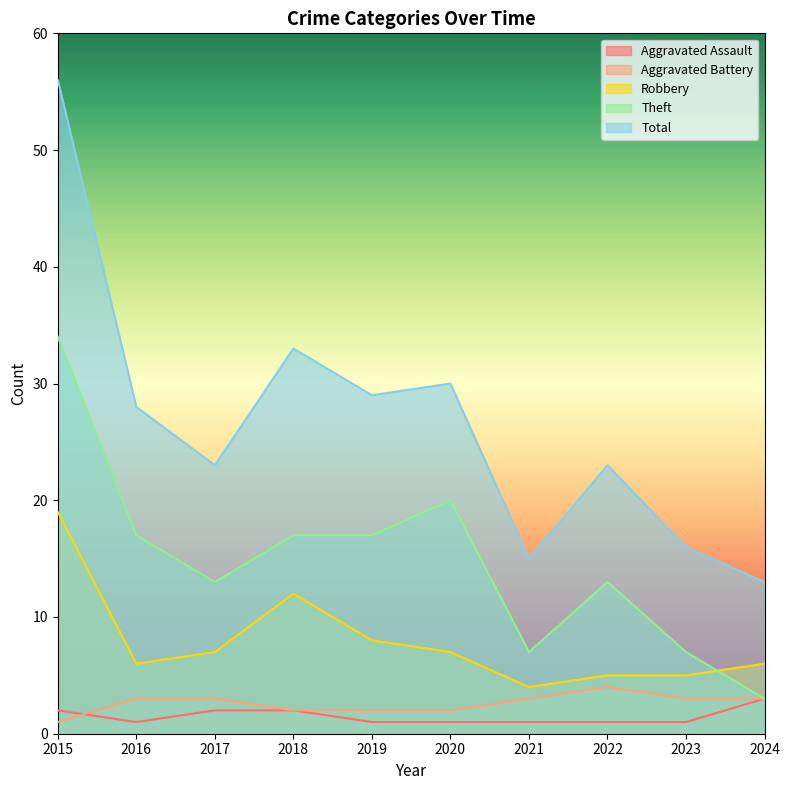

What is the value of the Aggravated Assault point at the 9th from the left?

1